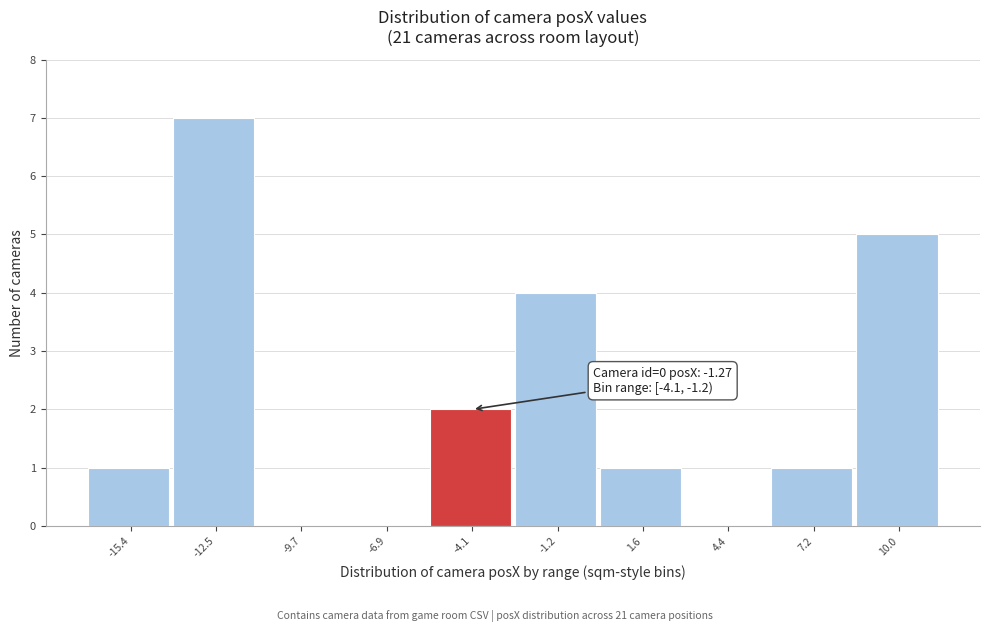

Reading right to left, list all the values displayed in this chart.

10.0=5	7.2=1	4.4=0	1.6=1	-1.2=4	-4.1=2	-6.9=0	-9.7=0	-12.5=7	-15.4=1